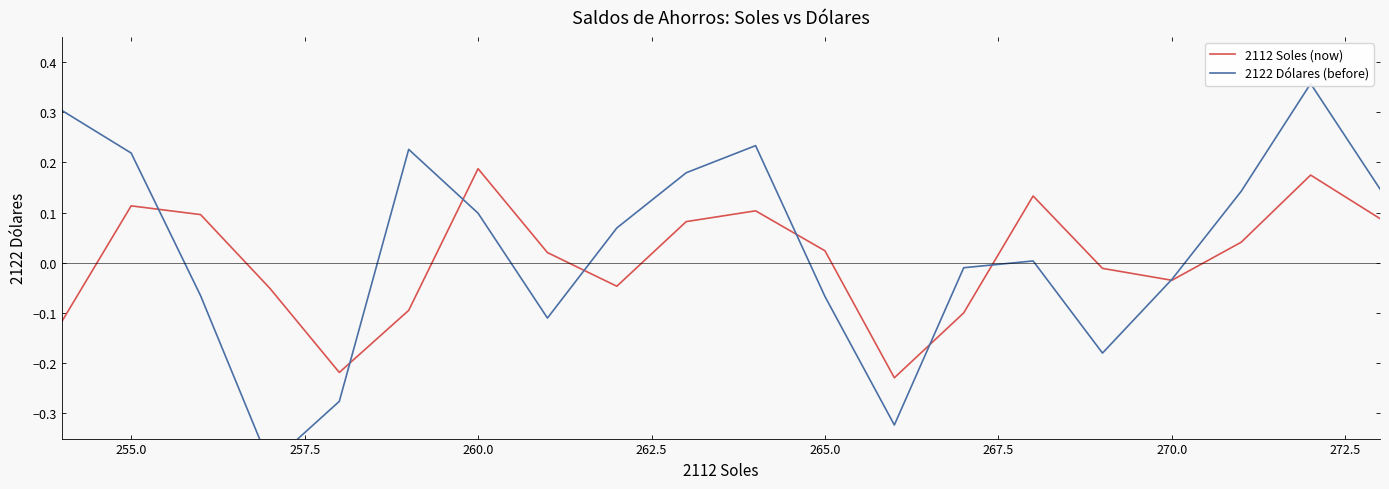

Is this an area chart (filled region under the line)?

No